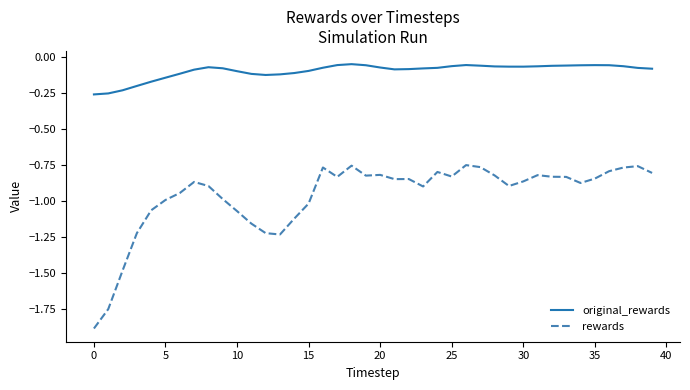

What is the difference between the maximum and minimum values in the rewards series?

1.1